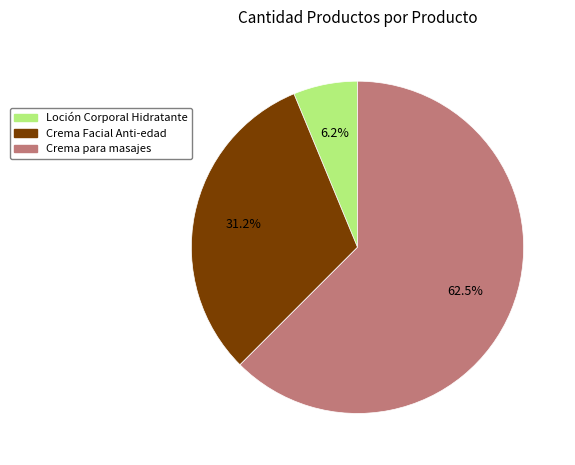

How many segments does this pie chart have?

3